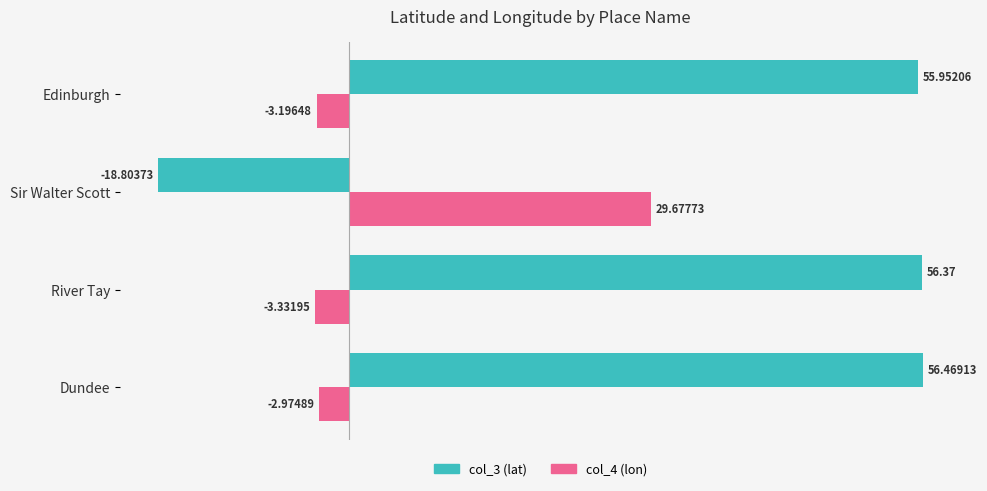

Between Dundee and Edinburgh, which series saw the biggest shift?

col_3 (lat)